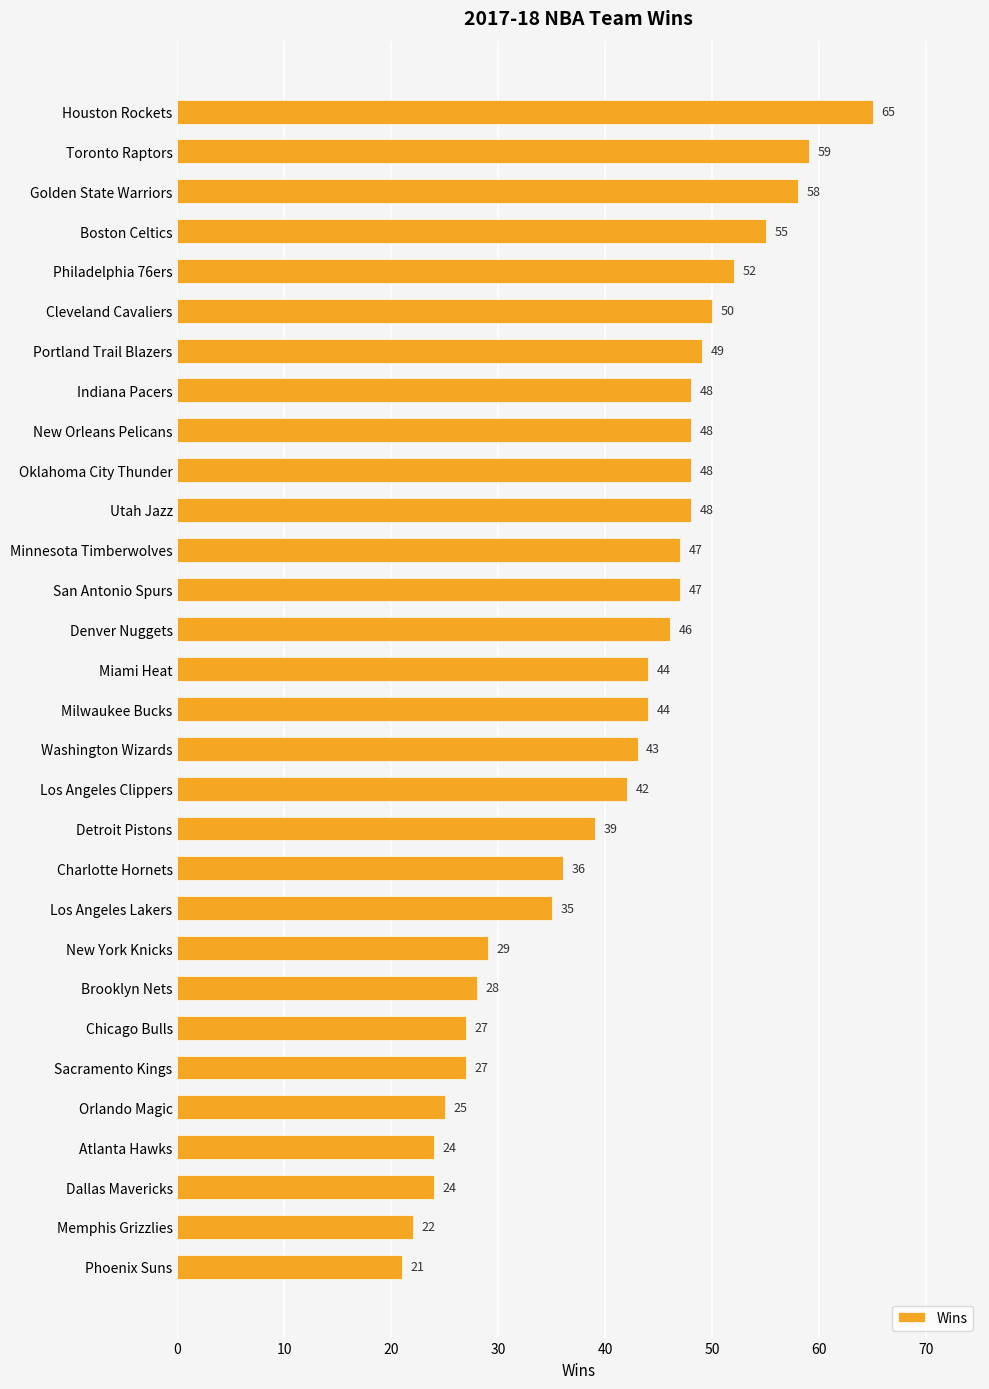

Which label corresponds to the largest value in the chart?

Houston Rockets